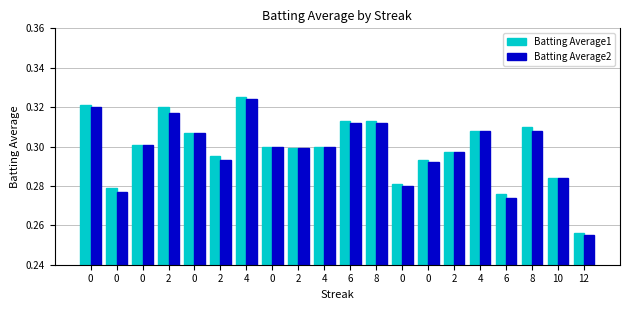

Rank the categories by Batting Average2 value from highest to lowest.

4, 0, 2, 6, 8, 4, 8, 0, 0, 0, 4, 2, 2, 2, 0, 10, 0, 0, 6, 12